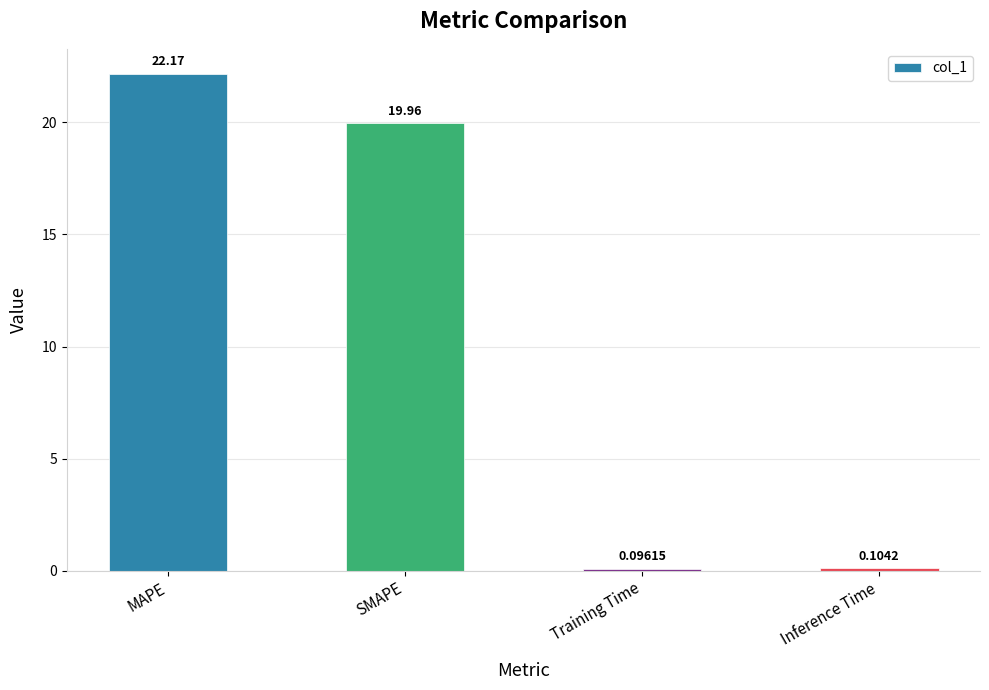

What is the average value?

10.6